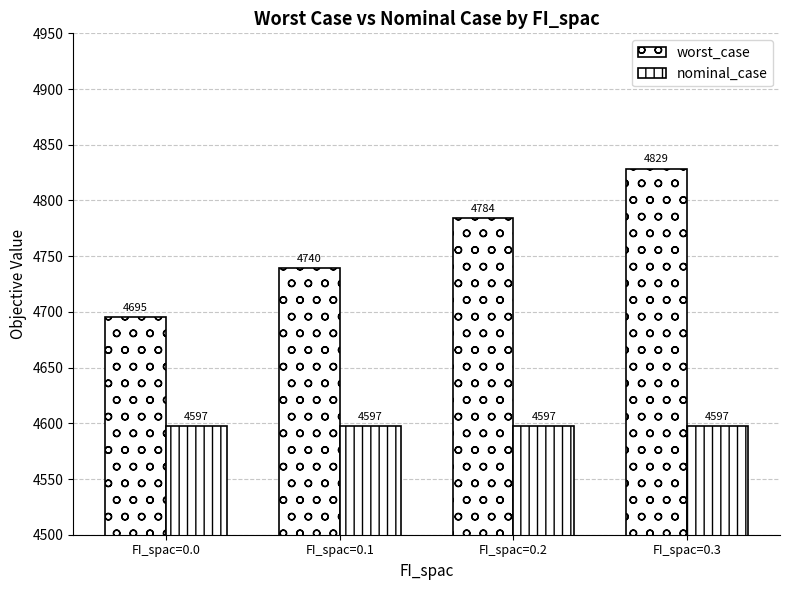

Which series has the widest spread of values?

worst_case